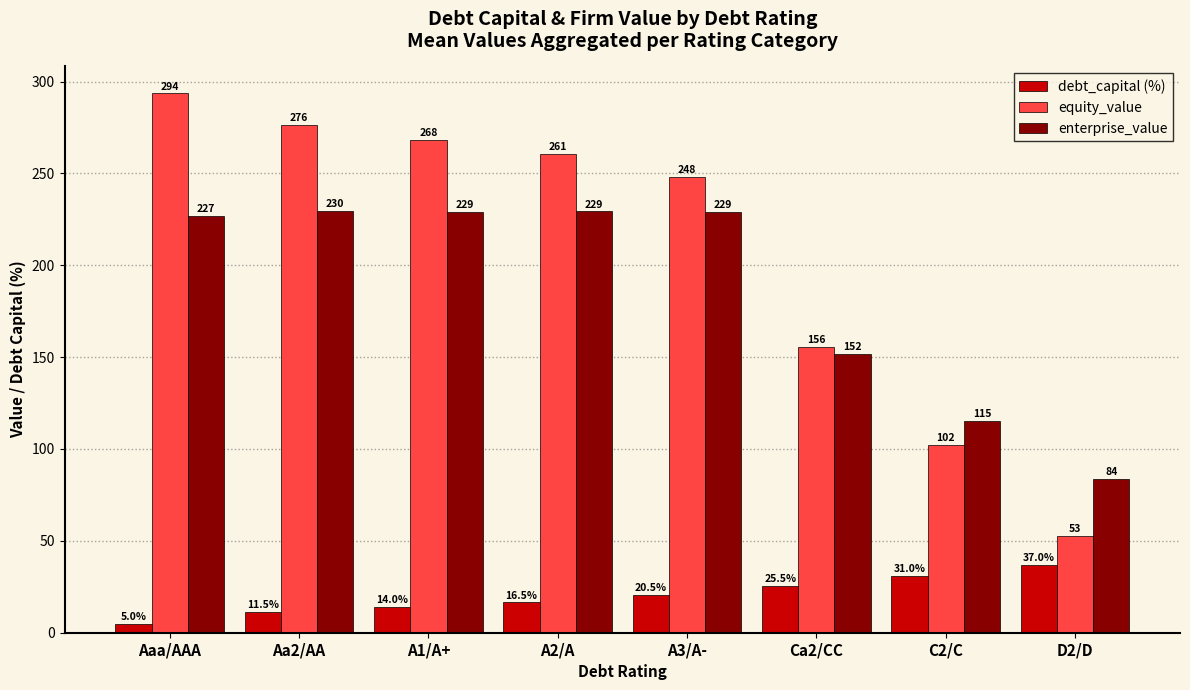

At how many categories does at least one series exceed 173?

5